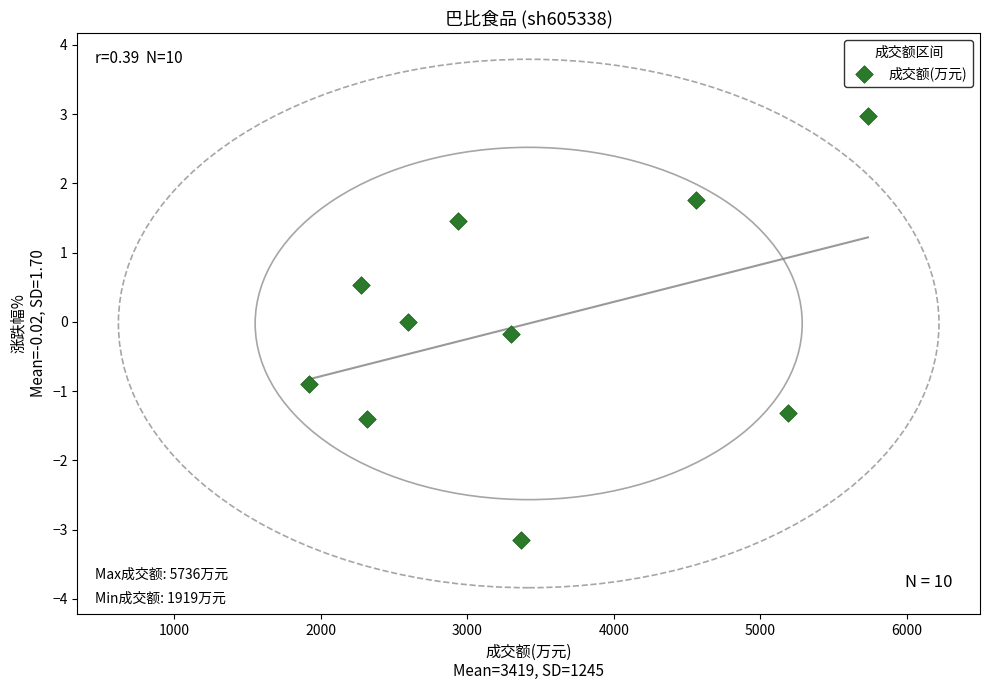

What is the range of Y values (max minus min)?

6.1